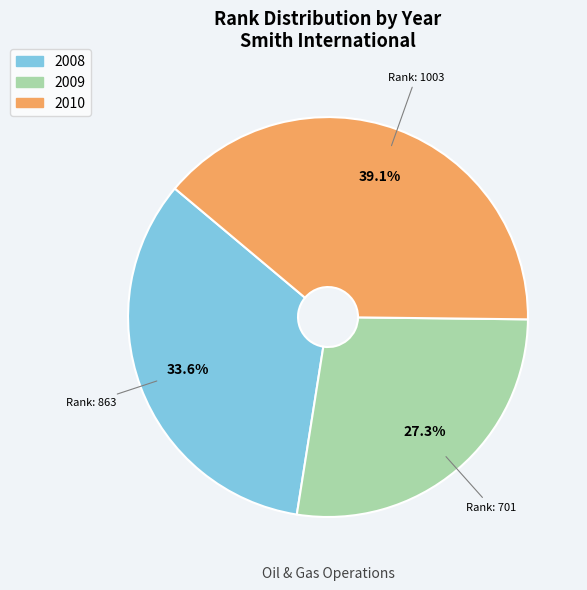

To the nearest percent, what percentage of the pie is 2008?

34%